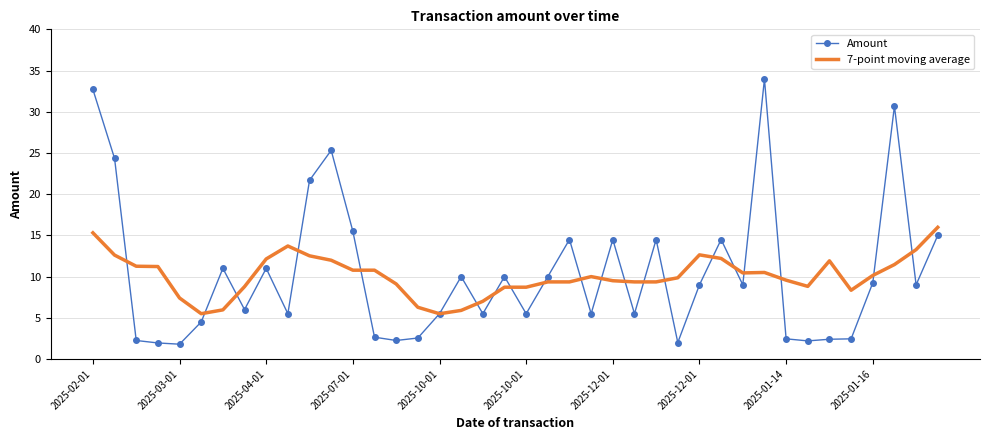

List the series in order of their peak value, highest first.

Amount, 7-point moving average